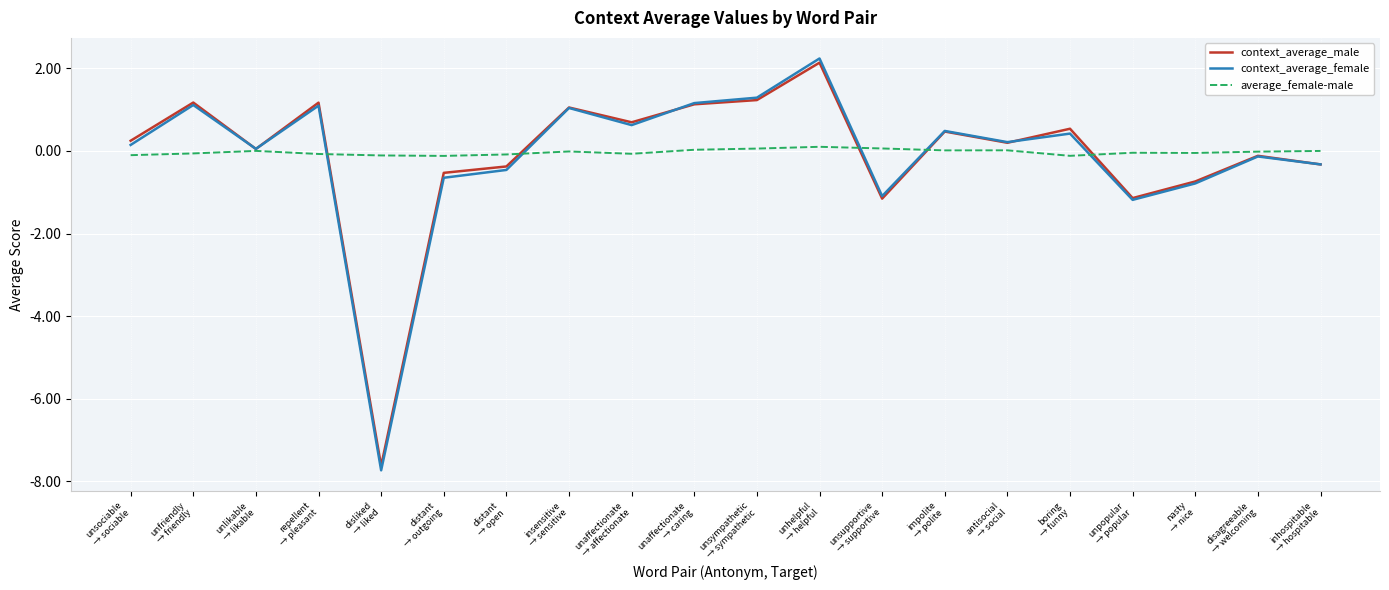

What is the sum of the context_average_female values at disagreeable
→ welcoming and unlikable
→ likable?

-0.1